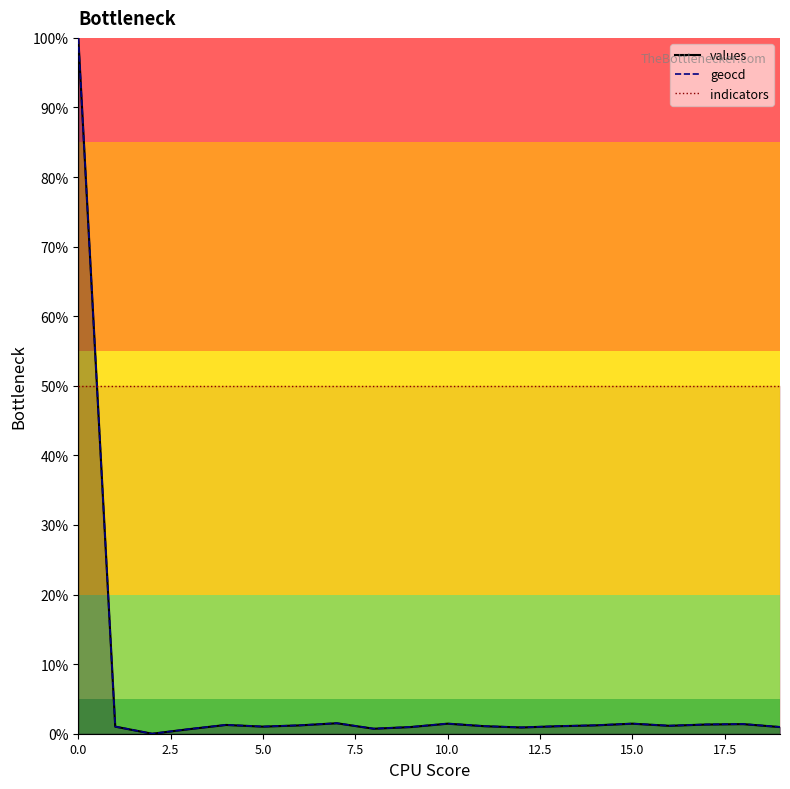

What is the value of the values point at the 16th from the left?

1.4